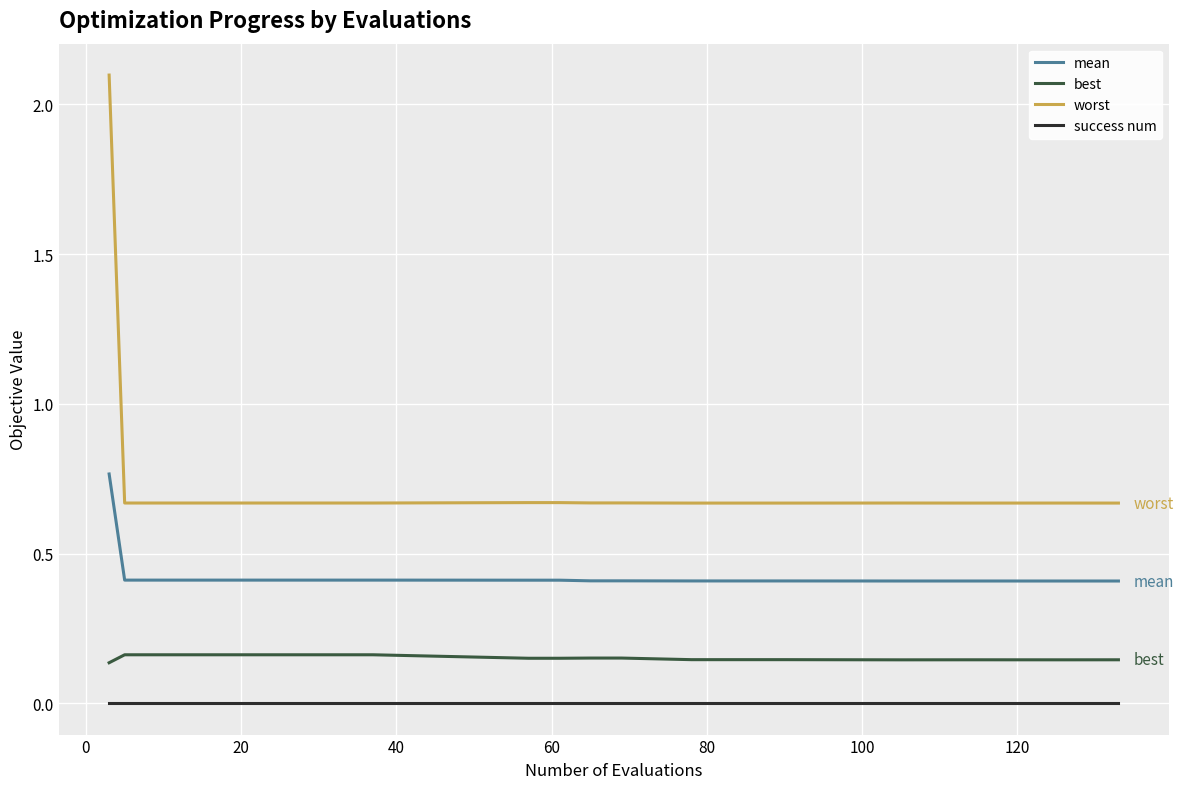

True or false: worst and best cross at least once.

False